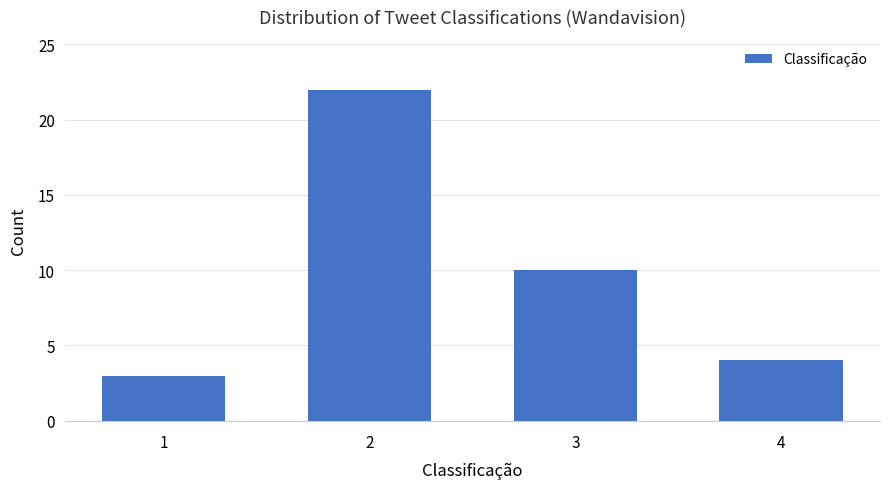

Reading left to right, what are all the values shown in this chart?

1=3	2=22	3=10	4=4